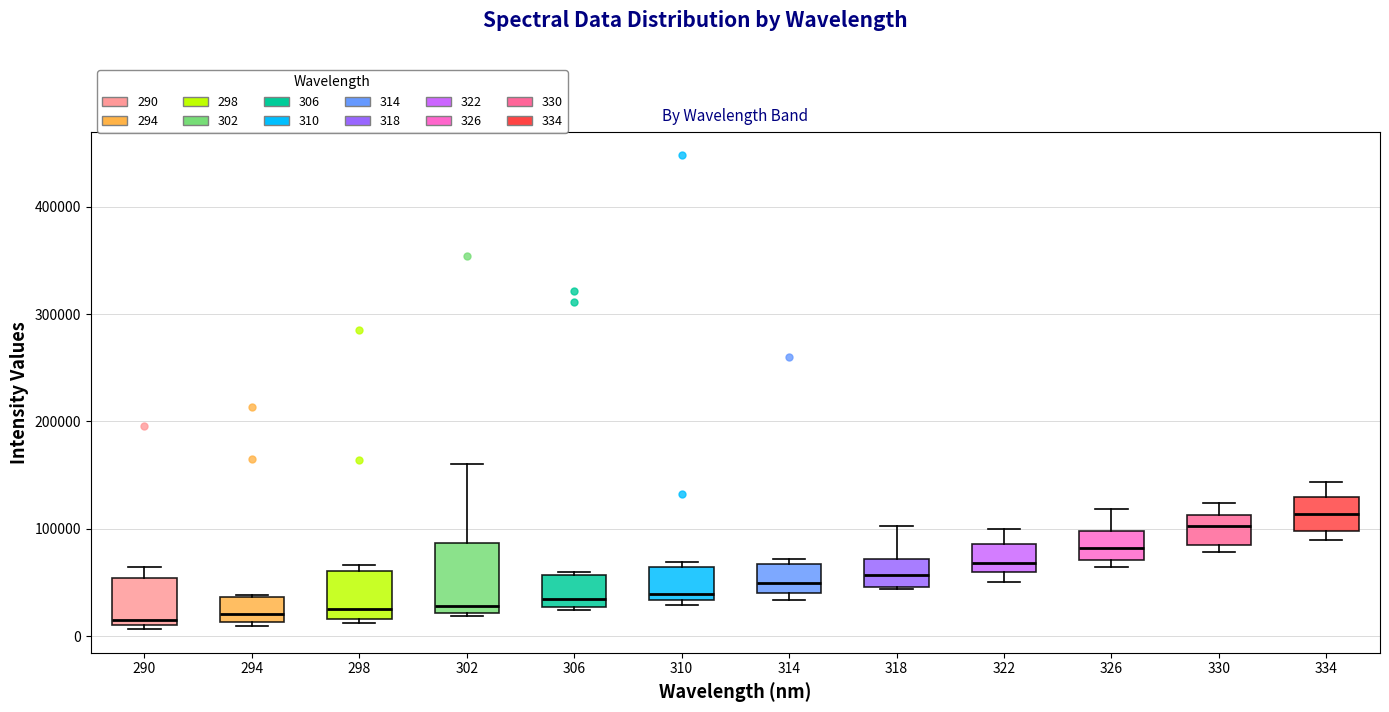

Reading left to right, read every box against the y-axis: the position of its median line, the range the box covers, and the ends of its whiskers. The values are not printed on the chart, so give them approximately, as read against the axis.

290: median 20000, box 10000 to 50000, whiskers 10000 (just below the box's lower edge) to 60000
294: median 20000, box 10000 to 40000, whiskers 10000 (just below the box's lower edge) to 40000
298: median 30000, box 20000 to 60000, whiskers 10000 to 70000
302: median 30000, box 20000 to 90000, whiskers 20000 to 160000
306: median 30000 (just above the box's lower edge), box 30000 to 60000, whiskers 20000 to 60000 (just above the box's upper edge)
310: median 40000, box 30000 to 60000, whiskers 30000 (just below the box's lower edge) to 70000
314: median 50000, box 40000 to 70000, whiskers 30000 to 70000 (just above the box's upper edge)
318: median 60000, box 50000 to 70000, whiskers 40000 to 100000
322: median 70000, box 60000 to 90000, whiskers 50000 to 100000
326: median 80000, box 70000 to 100000, whiskers 60000 to 120000
330: median 100000, box 80000 to 110000, whiskers 80000 (just below the box's lower edge) to 120000
334: median 110000, box 100000 to 130000, whiskers 90000 to 140000